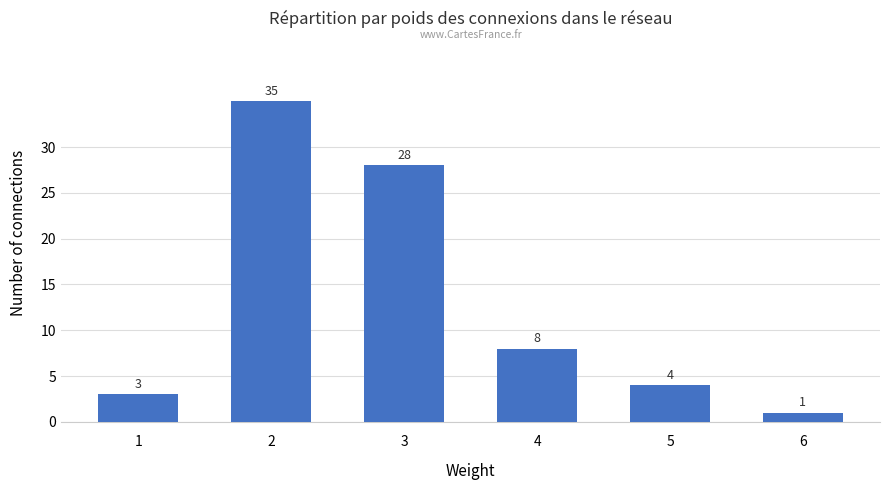

Which category has the lowest value across all series?

6